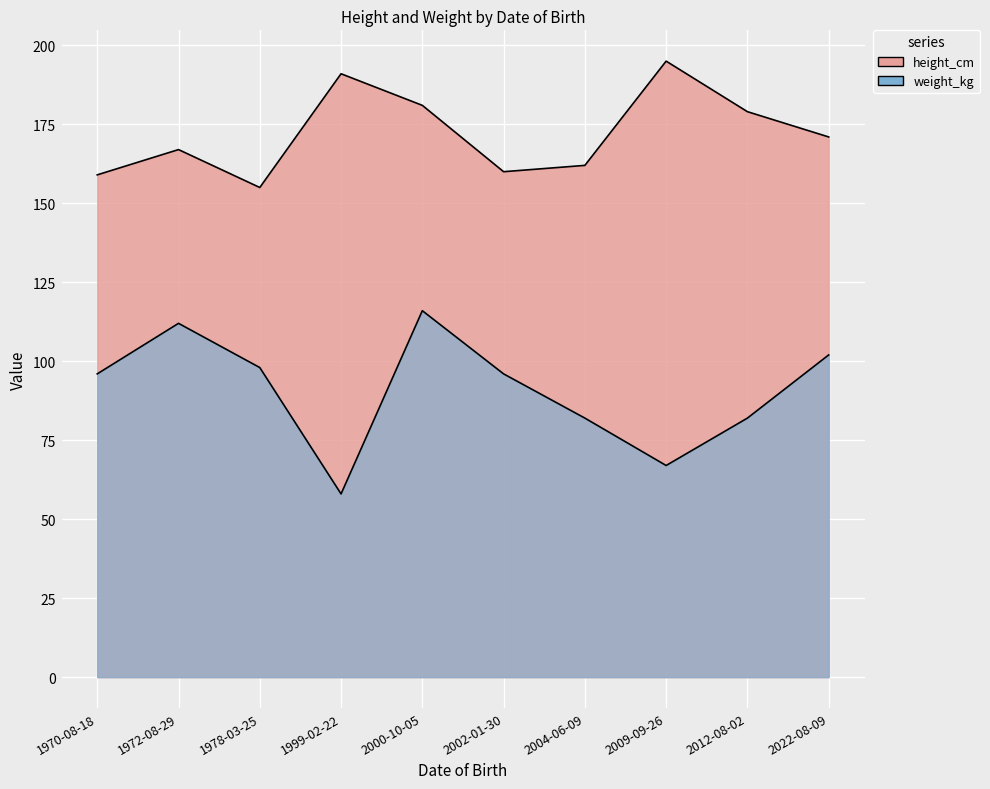

What is the sum of the height_cm values at 1972-08-29 and 2009-09-26?

362